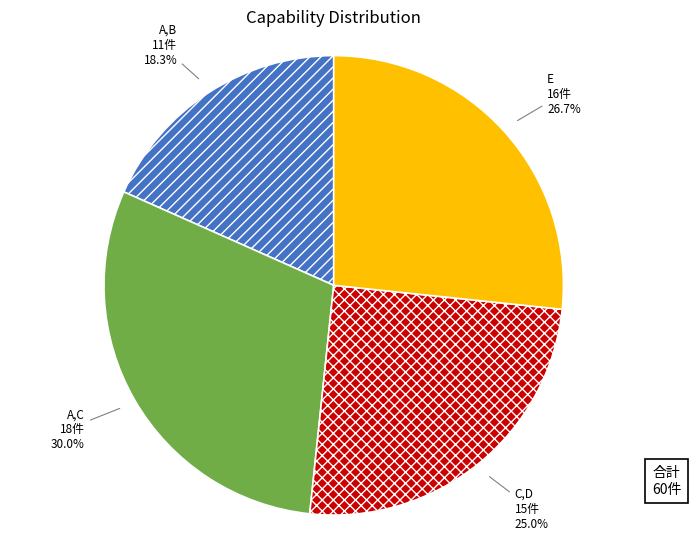

Between E and C,D, which is larger?

E